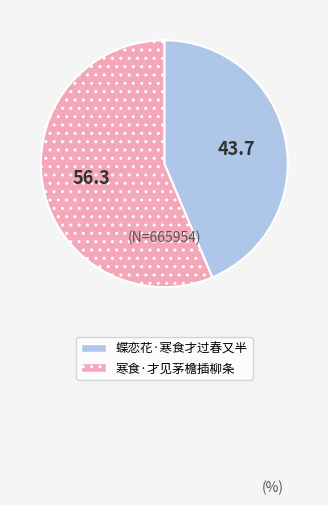

Is 寒食·才见茅檐插柳条 the majority of the pie?

Yes